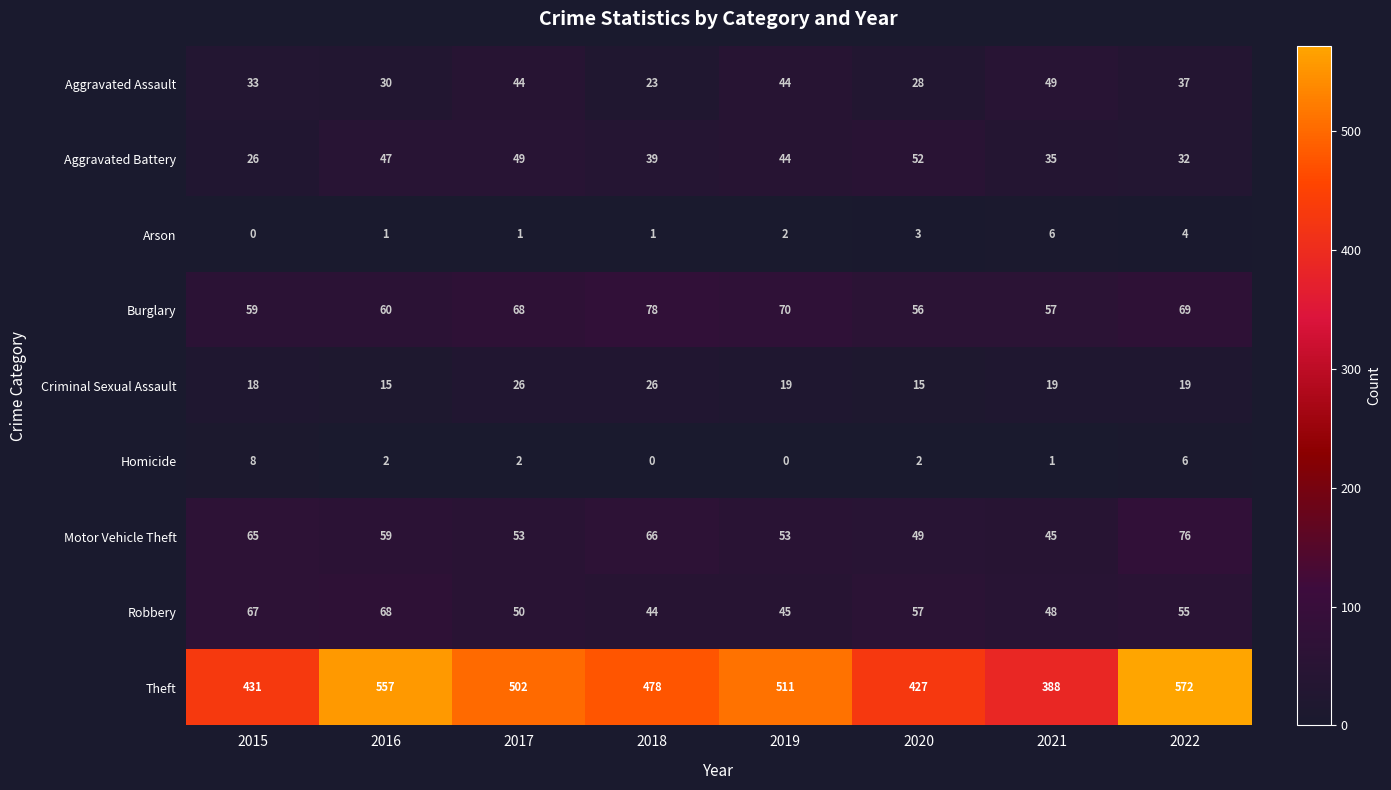

At which category is the sum across all series the highest?

2022